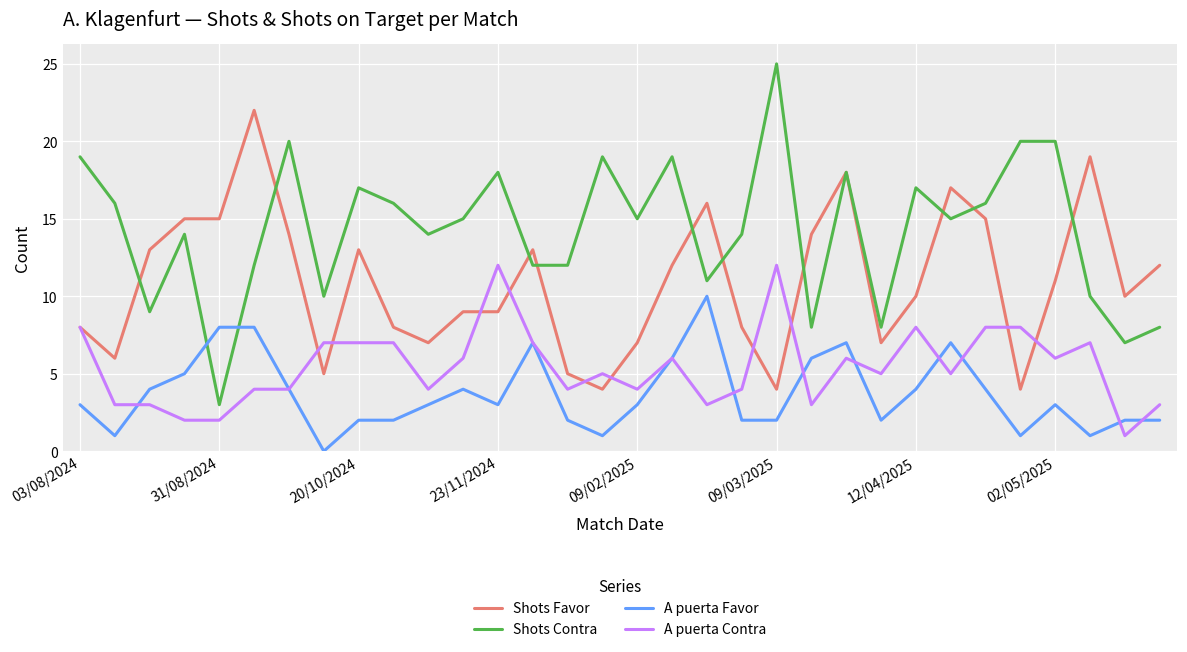

Reading left to right, transcribe all the data shown in this chart.

Shots Favor: 8	6	13	15	15	22	14	5	13	8	7	9	9	13	5	4	7	12	16	8	4	14	18	7	10	17	15	4	11	19	10	12
Shots Contra: 19	16	9	14	3	12	20	10	17	16	14	15	18	12	12	19	15	19	11	14	25	8	18	8	17	15	16	20	20	10	7	8
A puerta Favor: 3	1	4	5	8	8	4	0	2	2	3	4	3	7	2	1	3	6	10	2	2	6	7	2	4	7	4	1	3	1	2	2
A puerta Contra: 8	3	3	2	2	4	4	7	7	7	4	6	12	7	4	5	4	6	3	4	12	3	6	5	8	5	8	8	6	7	1	3